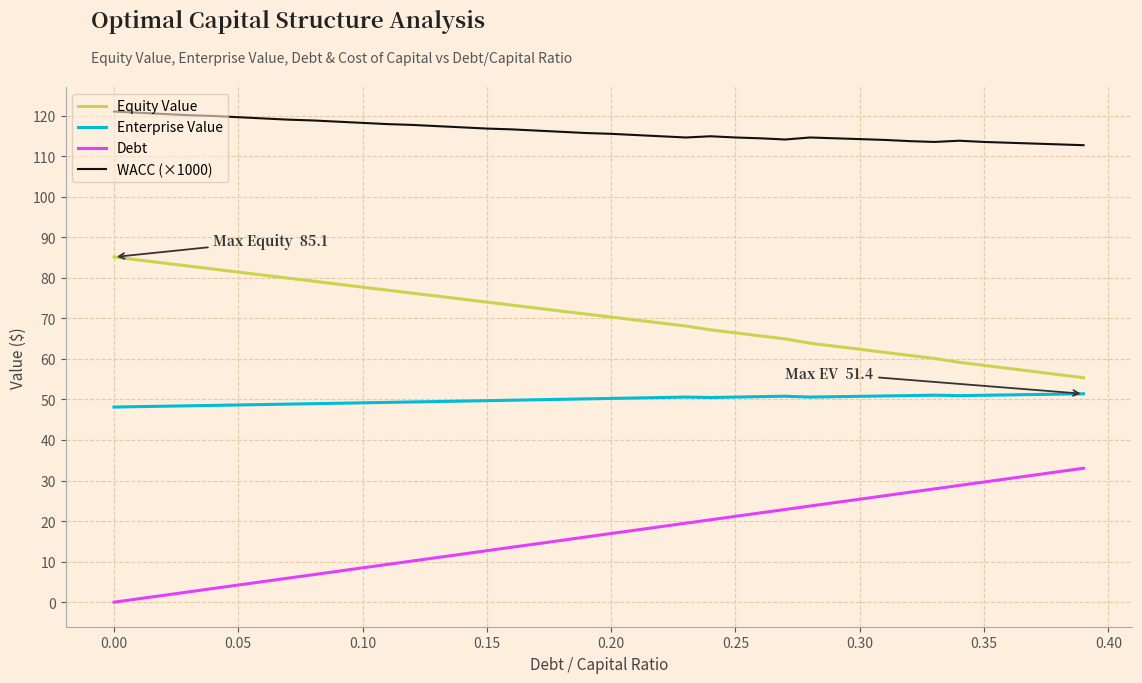

What is the maximum value for Debt?

33.0